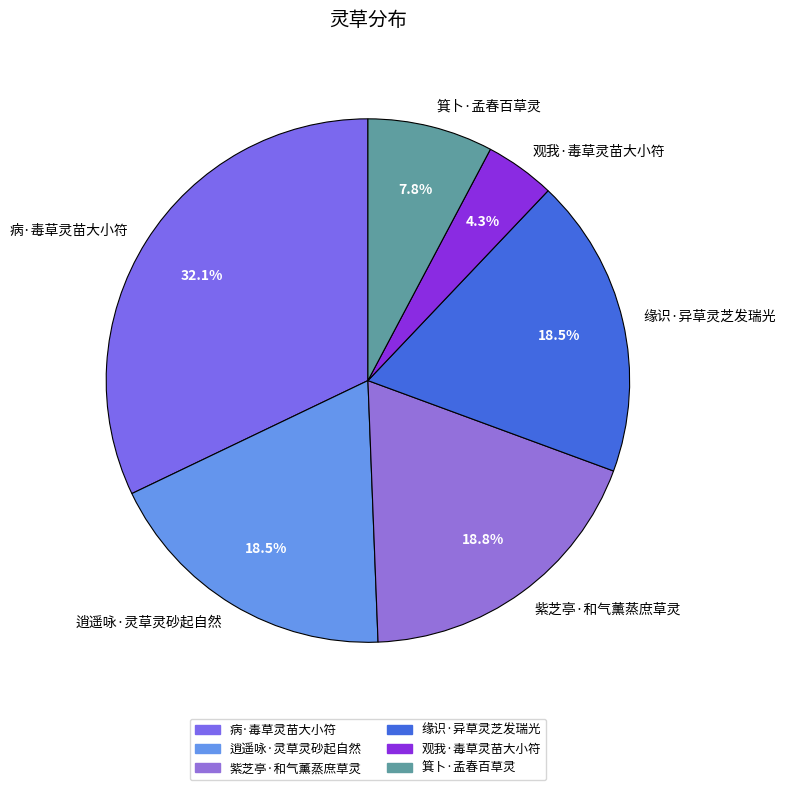

Count the number of slices in the pie.

6